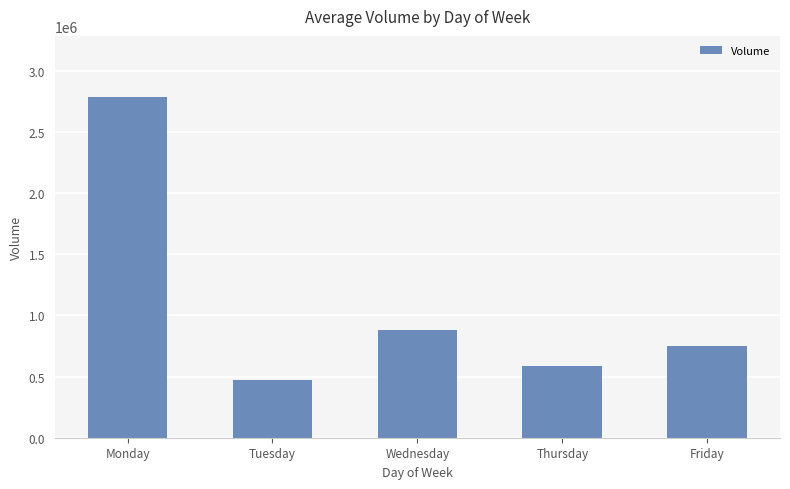

Reading left to right, list all the values displayed in this chart.

2783695	473740	883340	584681	748199